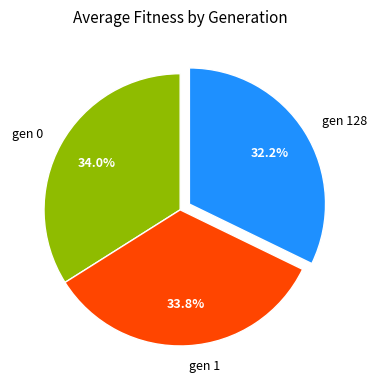

To the nearest percent, what is the difference between the gen 128 and gen 0 slice percentages?

2%